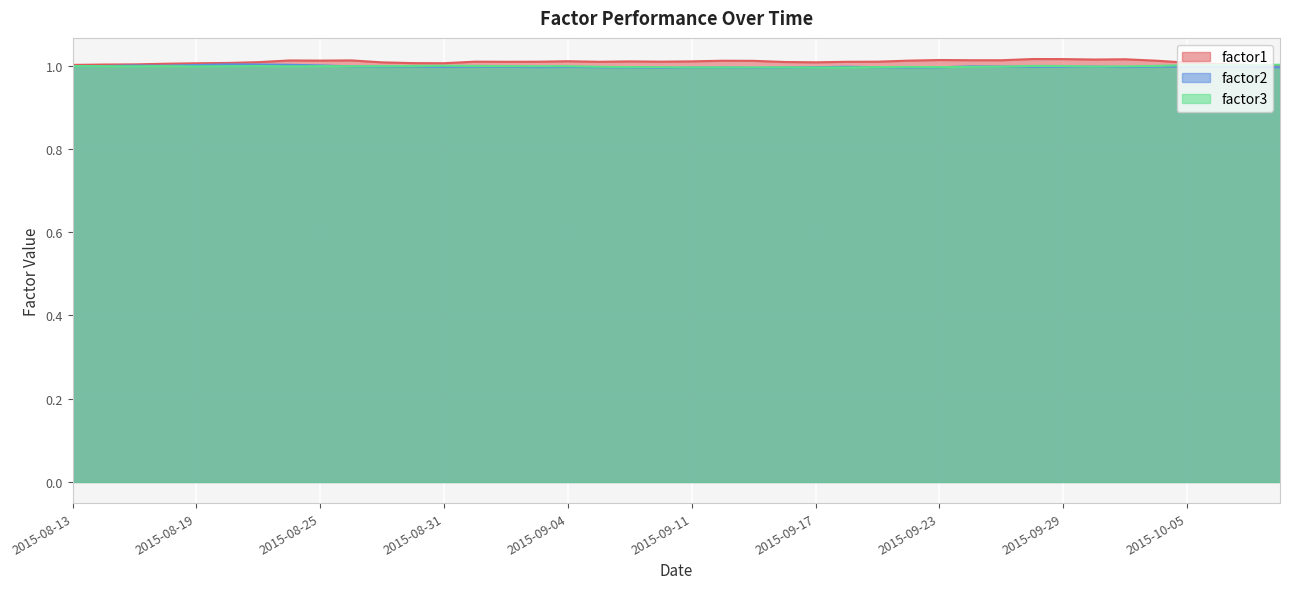

Rank the series at 2015-09-09 from highest to lowest value.

factor1, factor3, factor2